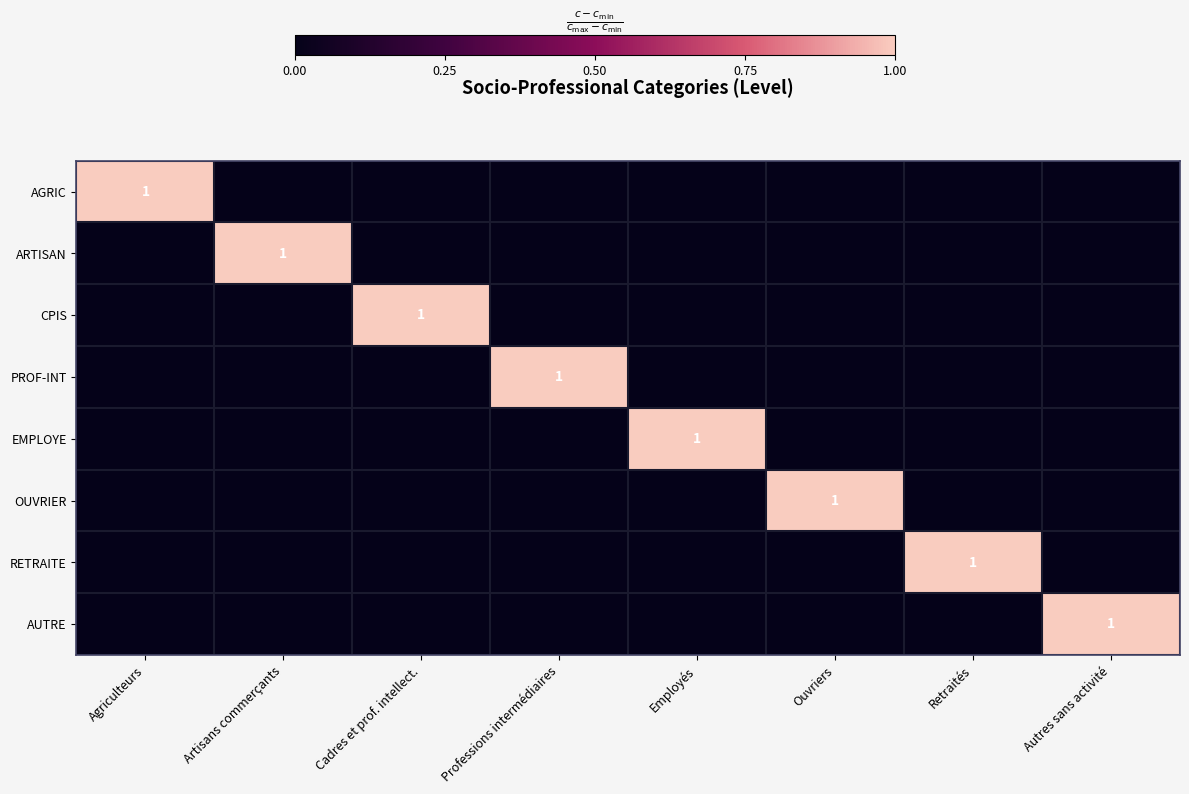

List the series in order of their peak value, lowest first.

AGRIC, ARTISAN, CPIS, PROF-INT, EMPLOYE, OUVRIER, RETRAITE, AUTRE